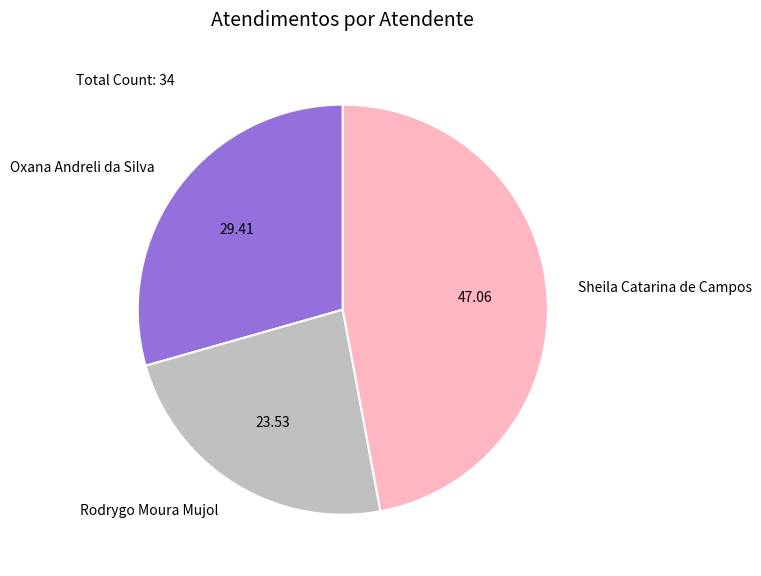

Which category has the smallest portion of the pie?

Rodrygo Moura Mujol